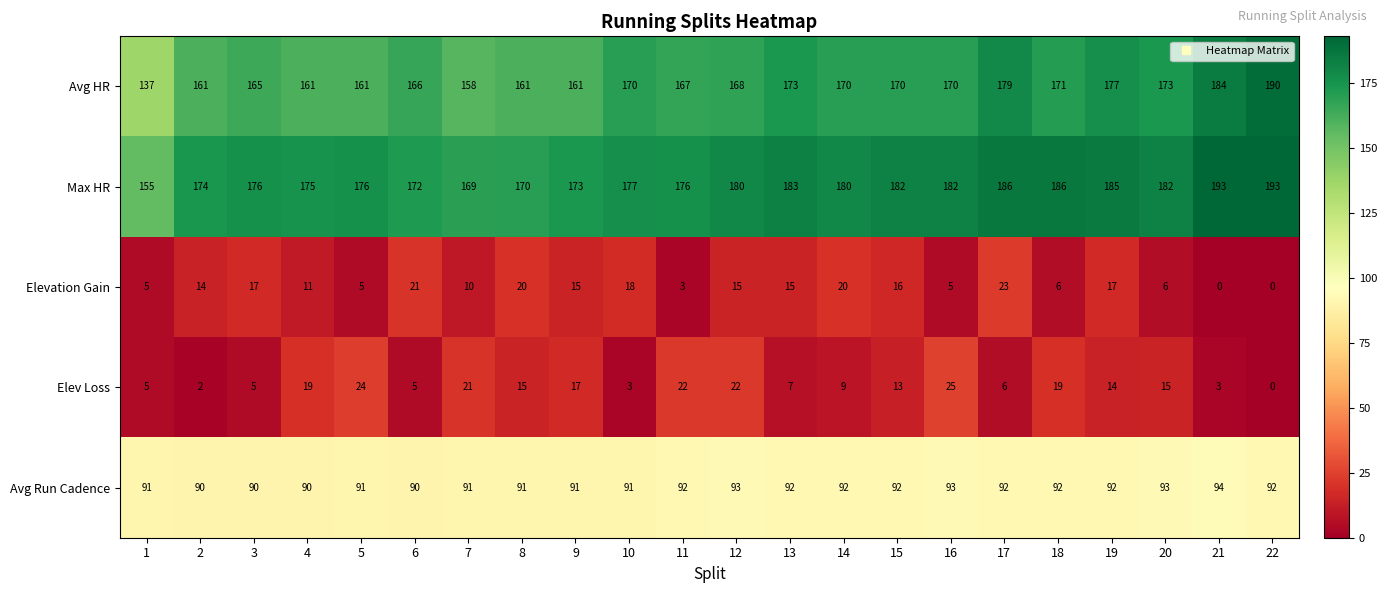

Where is Elevation Gain nearest to the value 11?

4